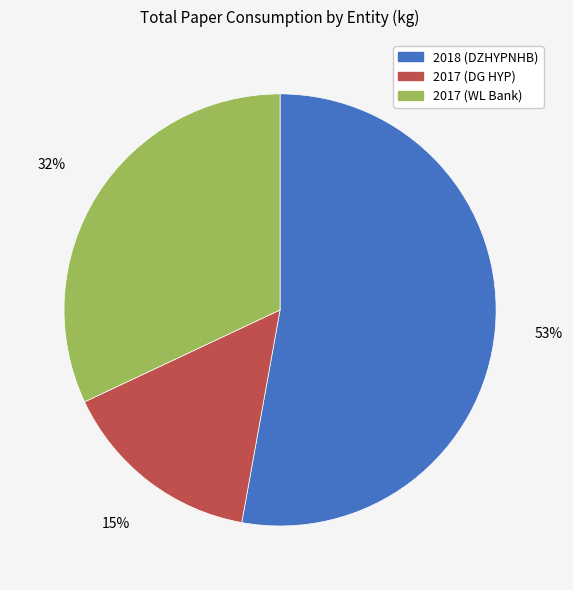

To the nearest percent, what percentage of the pie is 2017 (WL Bank)?

32%